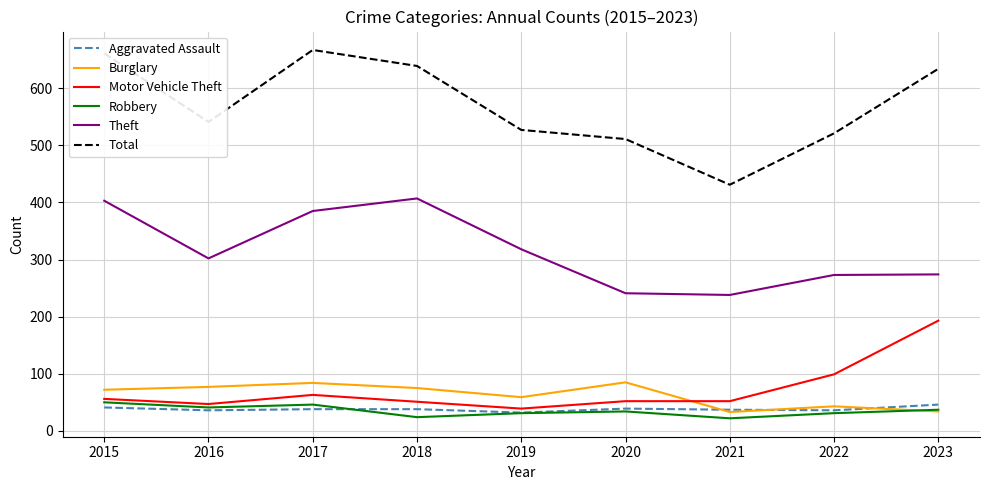

What is the total value across all series at 2023?

1218